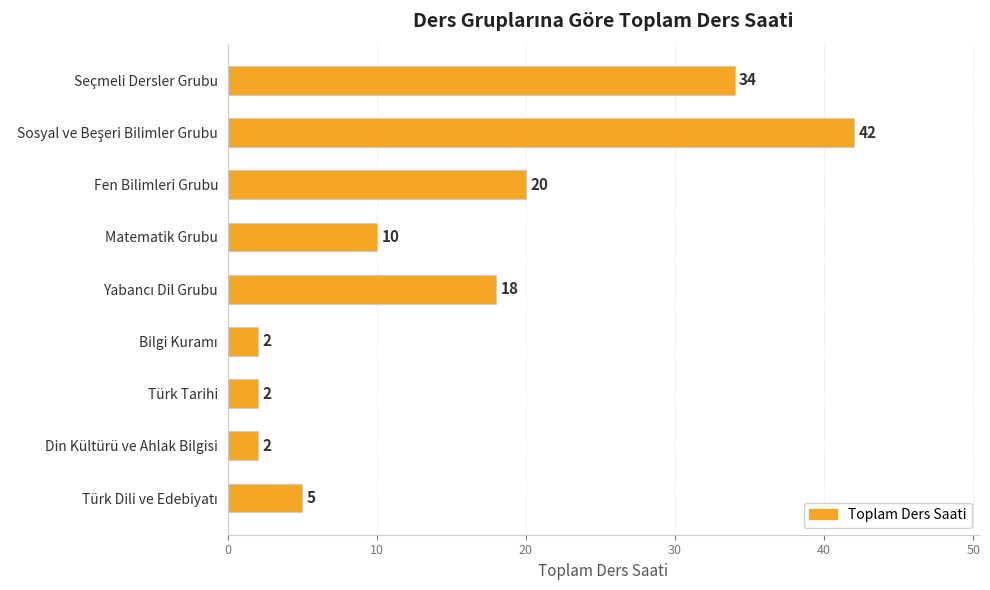

Are the bars horizontal?

Yes